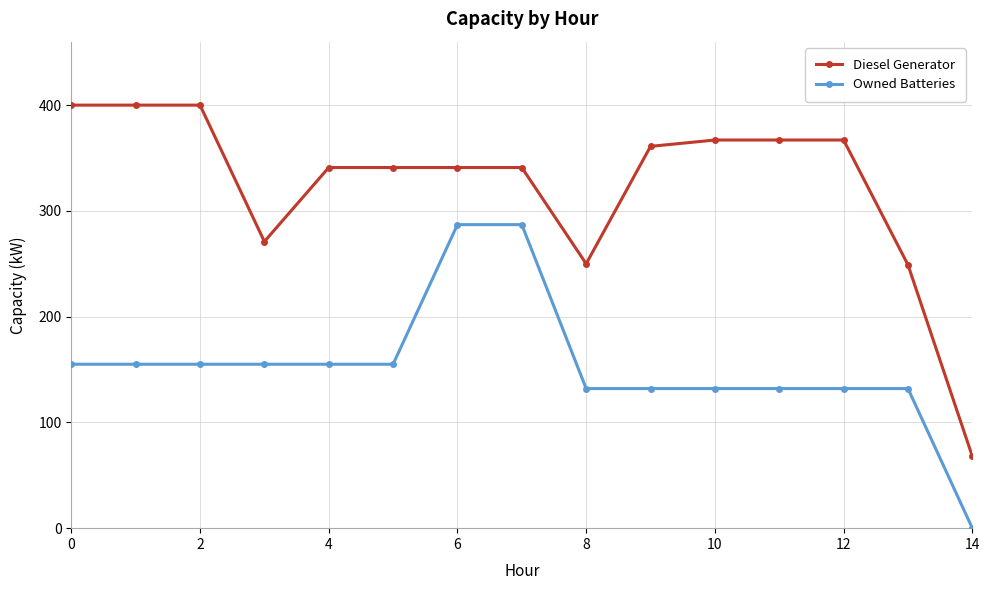

True or false: Diesel Generator and Owned Batteries intersect in this chart.

False